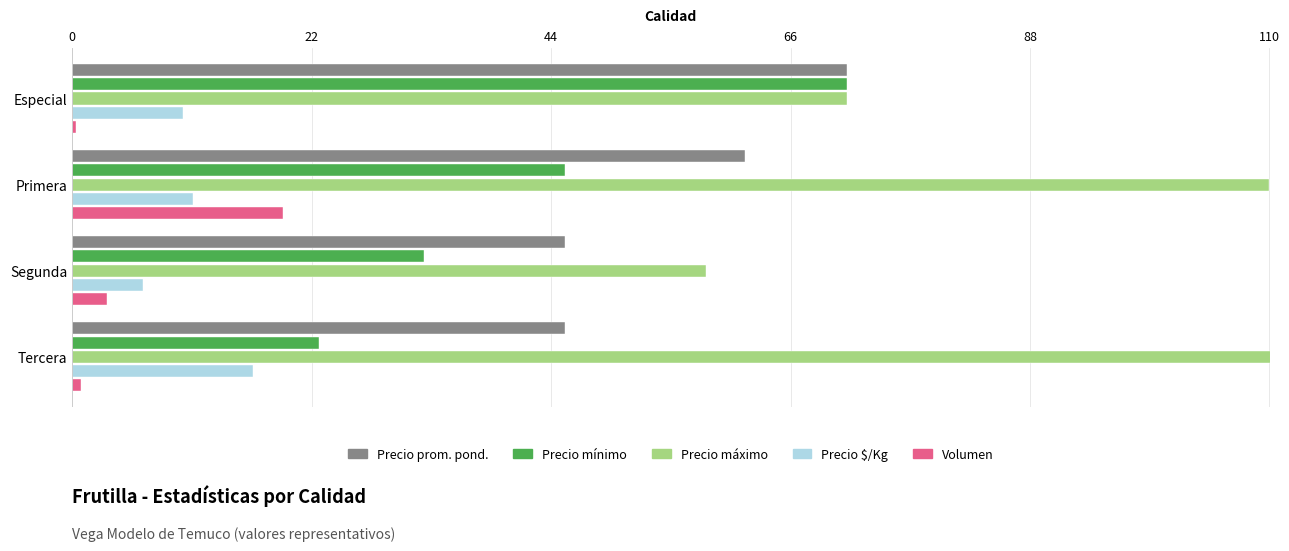

The value of Precio minimo at Primera is 79.9. True or false?

False